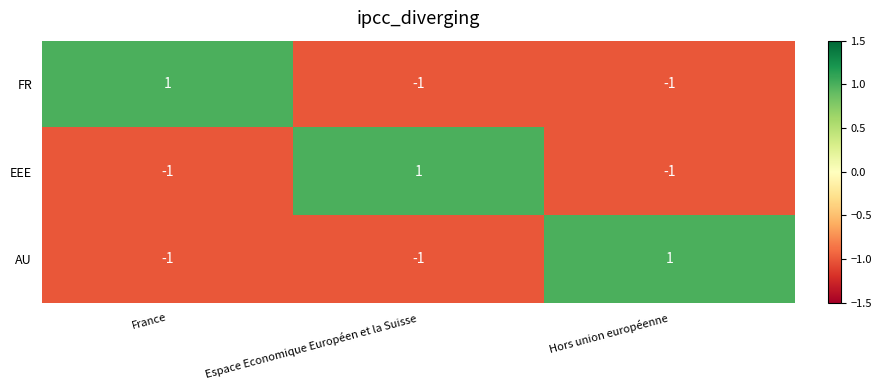

The value of AU at Espace Economique Européen et la Suisse is -1. True or false?

True